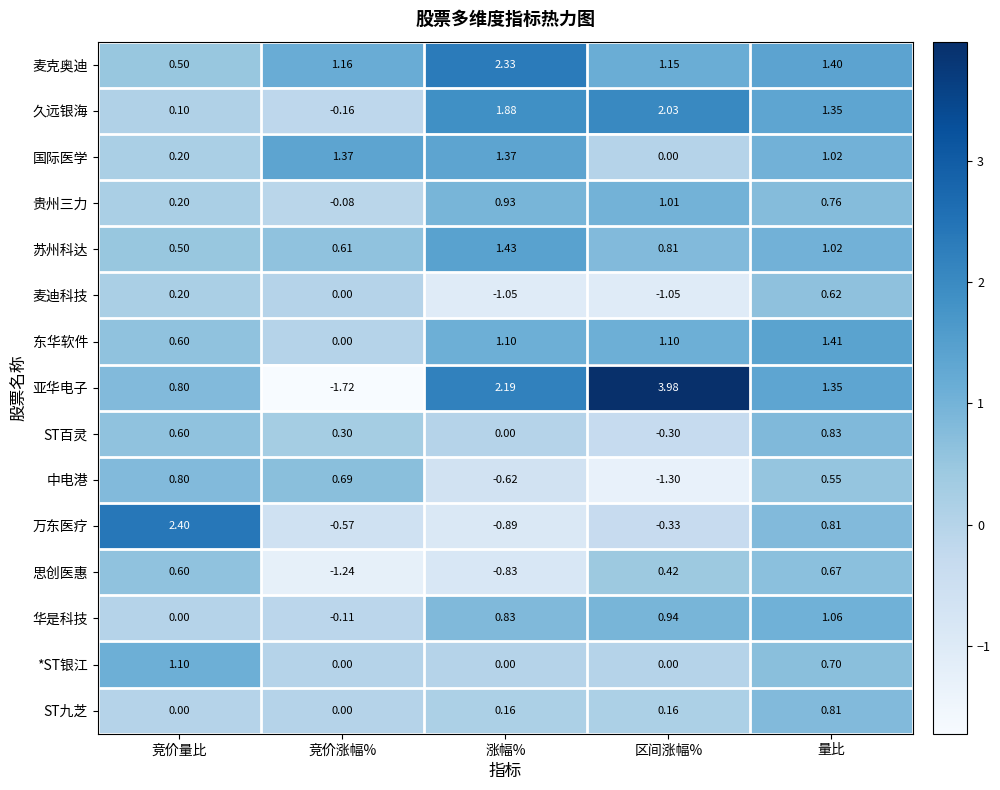

How many positive values does the 亚华电子 series have?

4